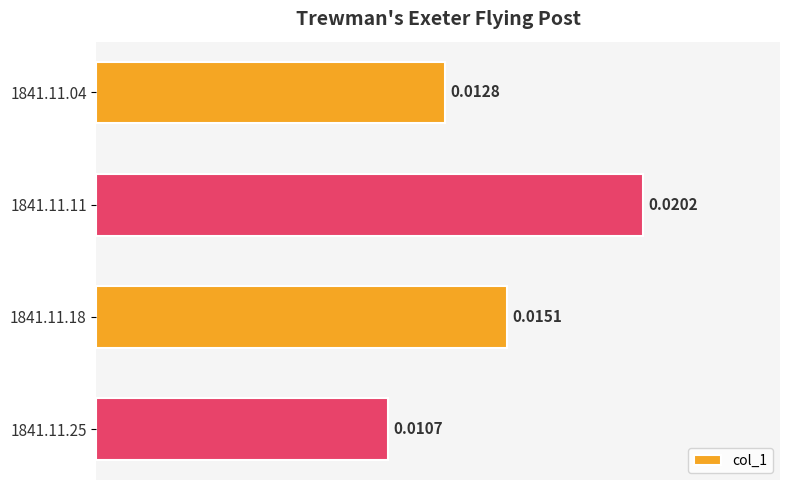

What is the sum of all values?

0.1